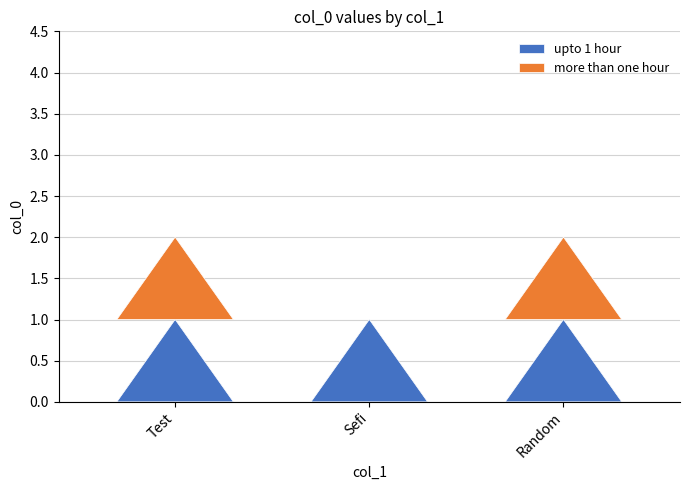

What is the difference between the maximum and minimum values?

1